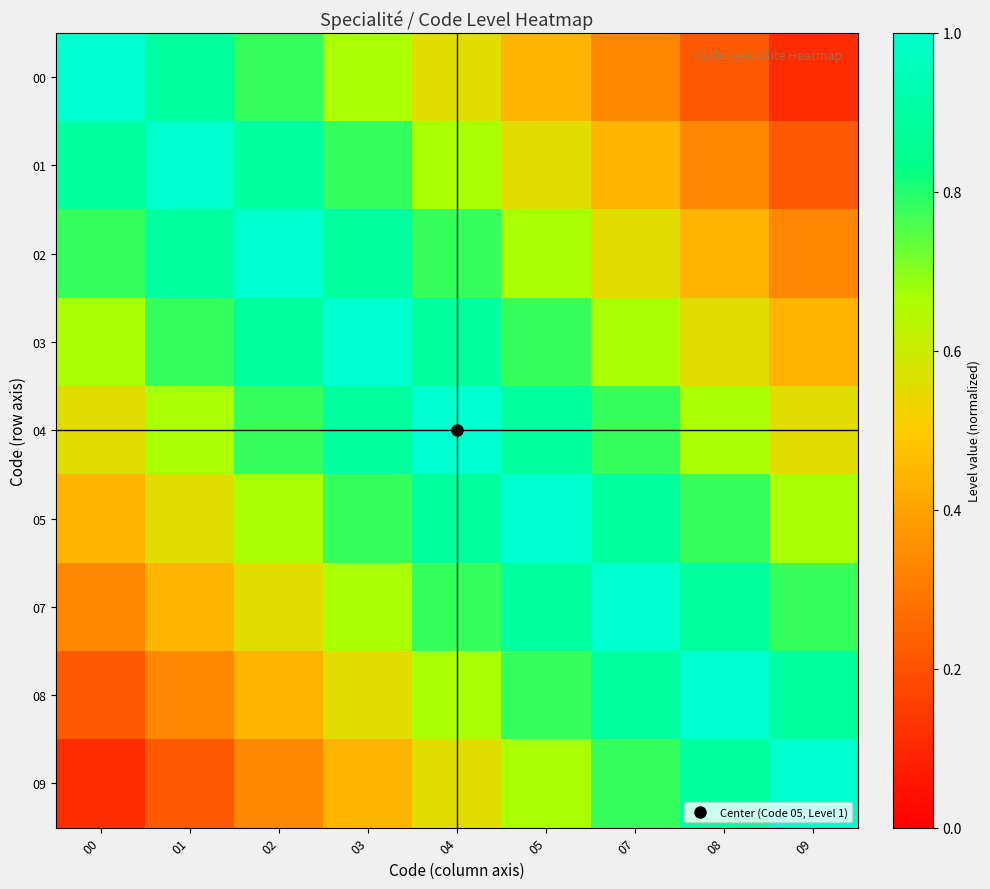

Reading left to right, extract all data points from this chart.

00: 00=1.0	01=0.9	02=0.8	03=0.7	04=0.6	05=0.4	07=0.3	08=0.2	09=0.1
01: 00=0.9	01=1.0	02=0.9	03=0.8	04=0.7	05=0.6	07=0.4	08=0.3	09=0.2
02: 00=0.8	01=0.9	02=1.0	03=0.9	04=0.8	05=0.7	07=0.6	08=0.4	09=0.3
03: 00=0.7	01=0.8	02=0.9	03=1.0	04=0.9	05=0.8	07=0.7	08=0.6	09=0.4
04: 00=0.6	01=0.7	02=0.8	03=0.9	04=1.0	05=0.9	07=0.8	08=0.7	09=0.6
05: 00=0.4	01=0.6	02=0.7	03=0.8	04=0.9	05=1.0	07=0.9	08=0.8	09=0.7
07: 00=0.3	01=0.4	02=0.6	03=0.7	04=0.8	05=0.9	07=1.0	08=0.9	09=0.8
08: 00=0.2	01=0.3	02=0.4	03=0.6	04=0.7	05=0.8	07=0.9	08=1.0	09=0.9
09: 00=0.1	01=0.2	02=0.3	03=0.4	04=0.6	05=0.7	07=0.8	08=0.9	09=1.0